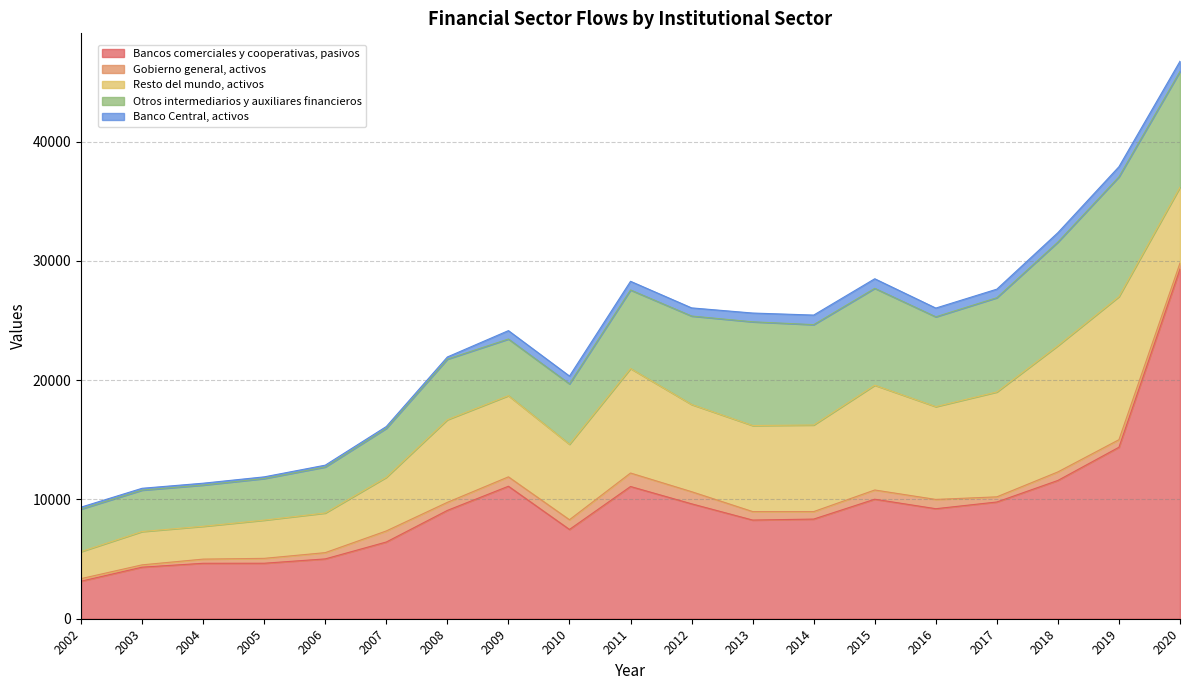

What are all the series names shown in the legend?

Bancos comerciales y cooperativas, pasivos, Gobierno general, activos, Resto del mundo, activos, Otros intermediarios y auxiliares financieros, Banco Central, activos